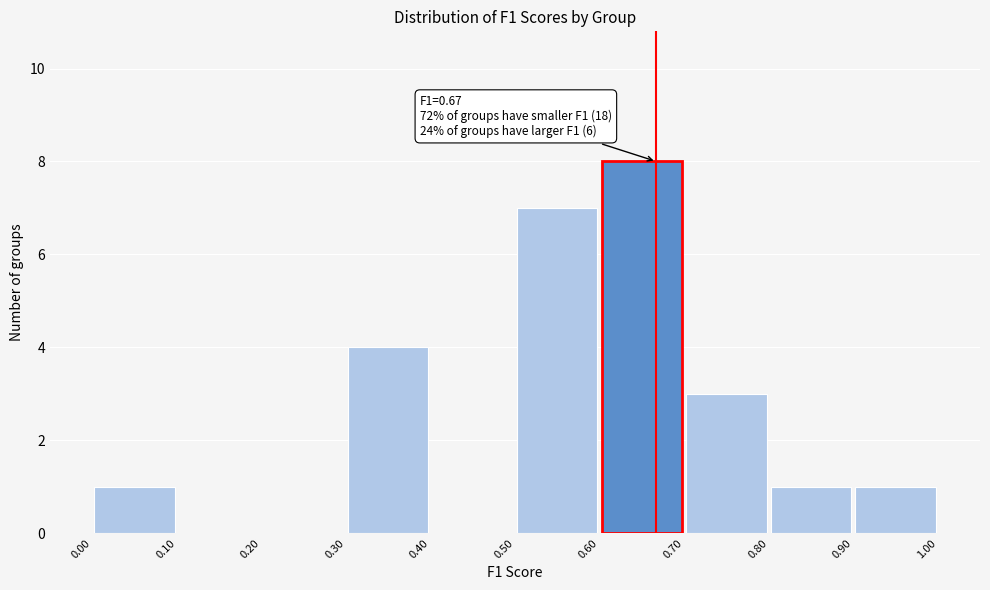

Over which range of the x-axis is the bar tallest?

0.60 to 0.70